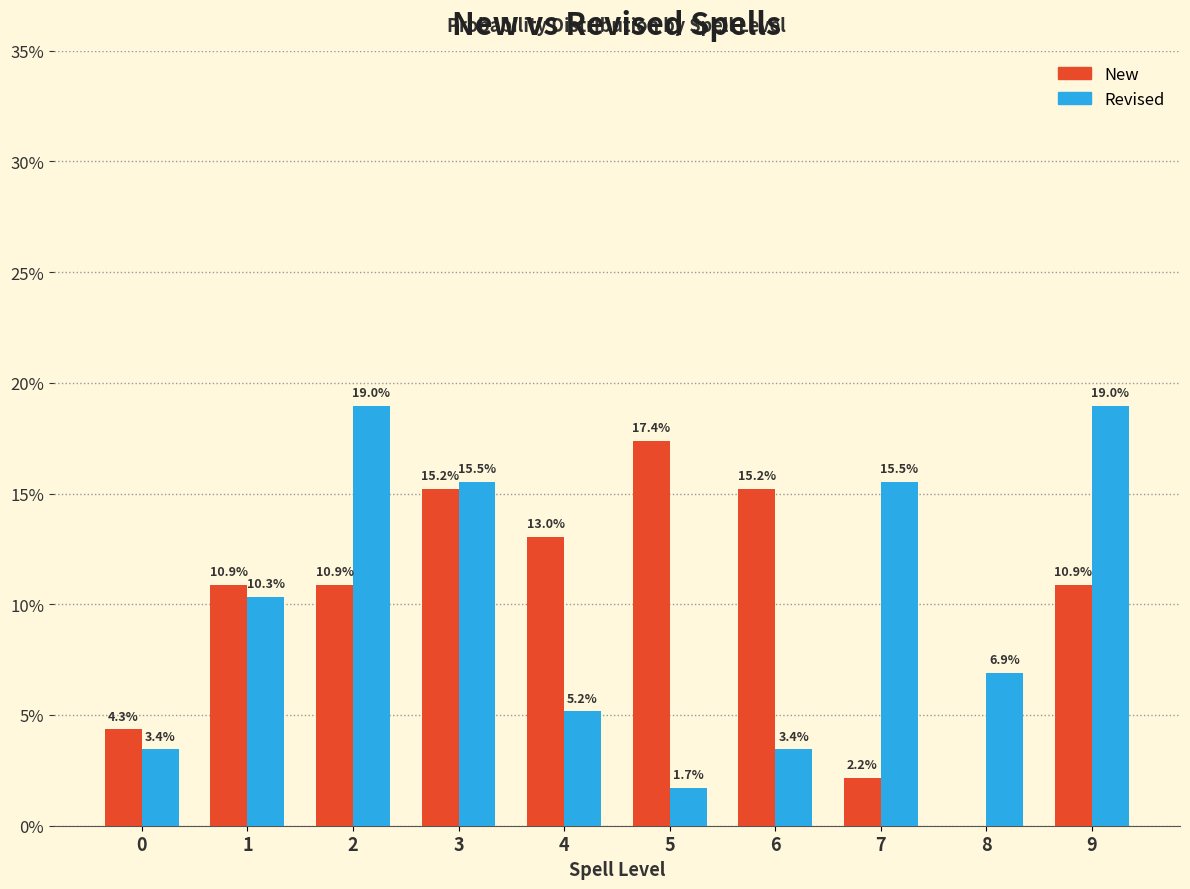

What is the greatest value displayed?

19.0